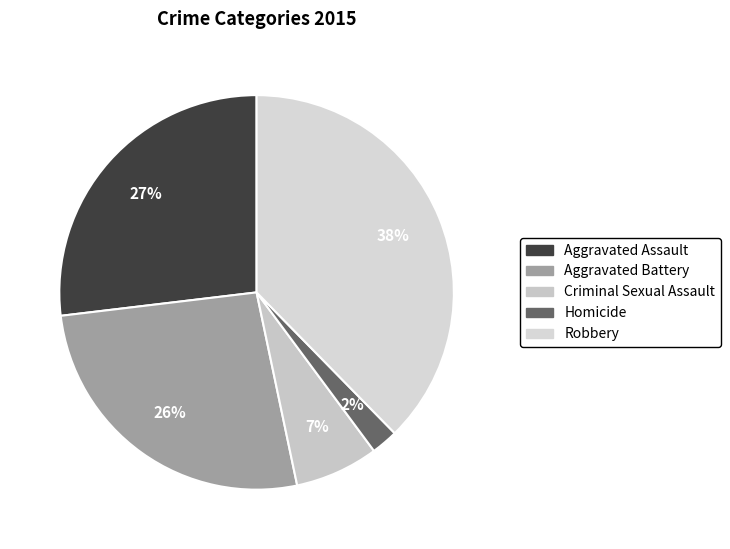

Which slice is the smallest?

Homicide